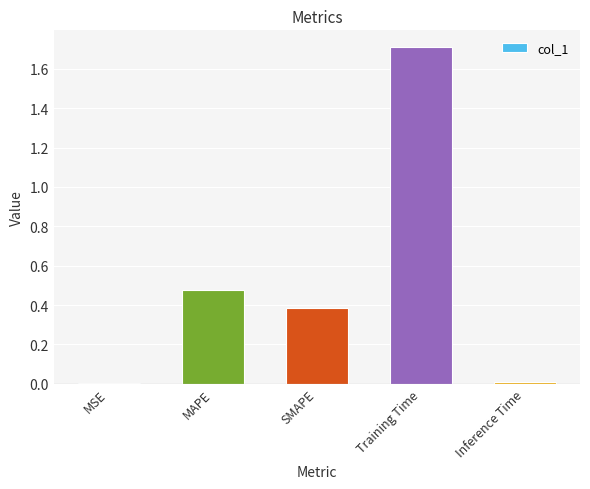

Which category has the highest value across all series?

Training Time